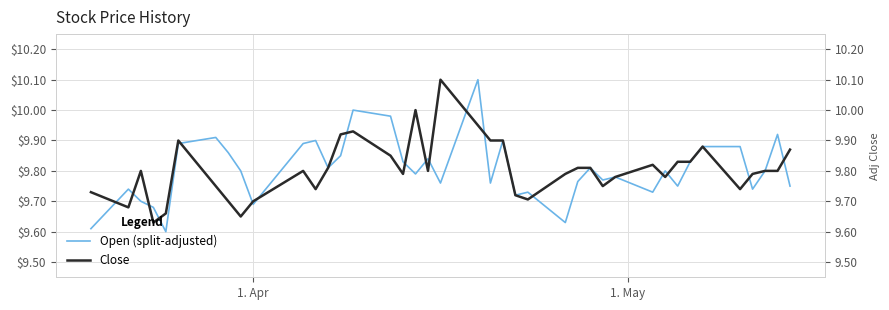

After their last crossing, which series has the higher values: Close or Open (split-adjusted)?

Close